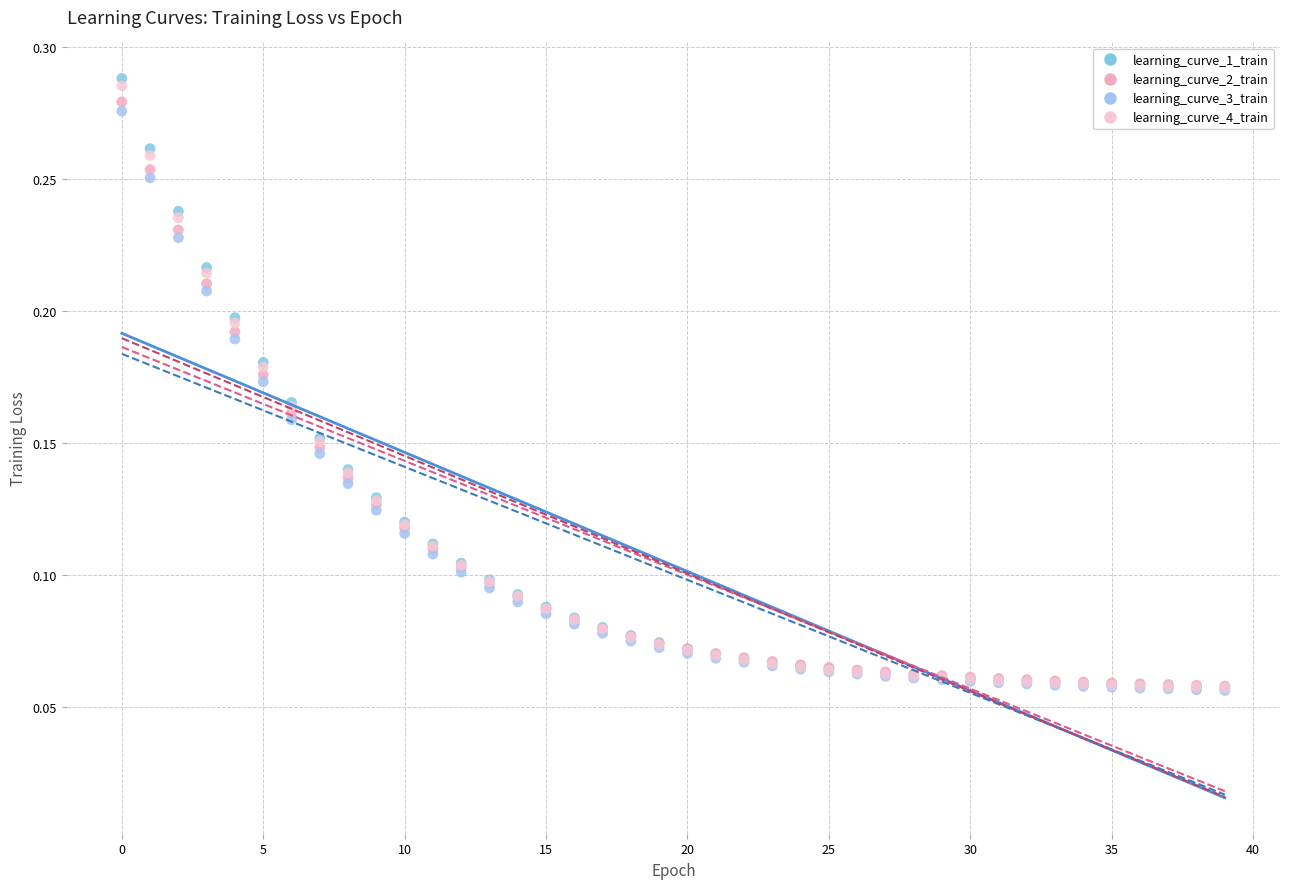

Which series has the widest spread of Y values?

learning_curve_1_train